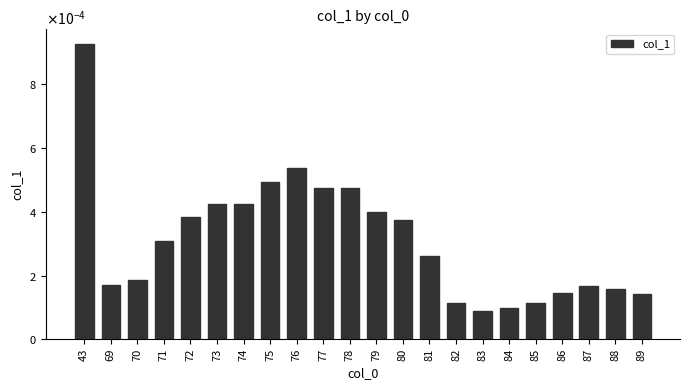

Does the chart contain any negative values?

No